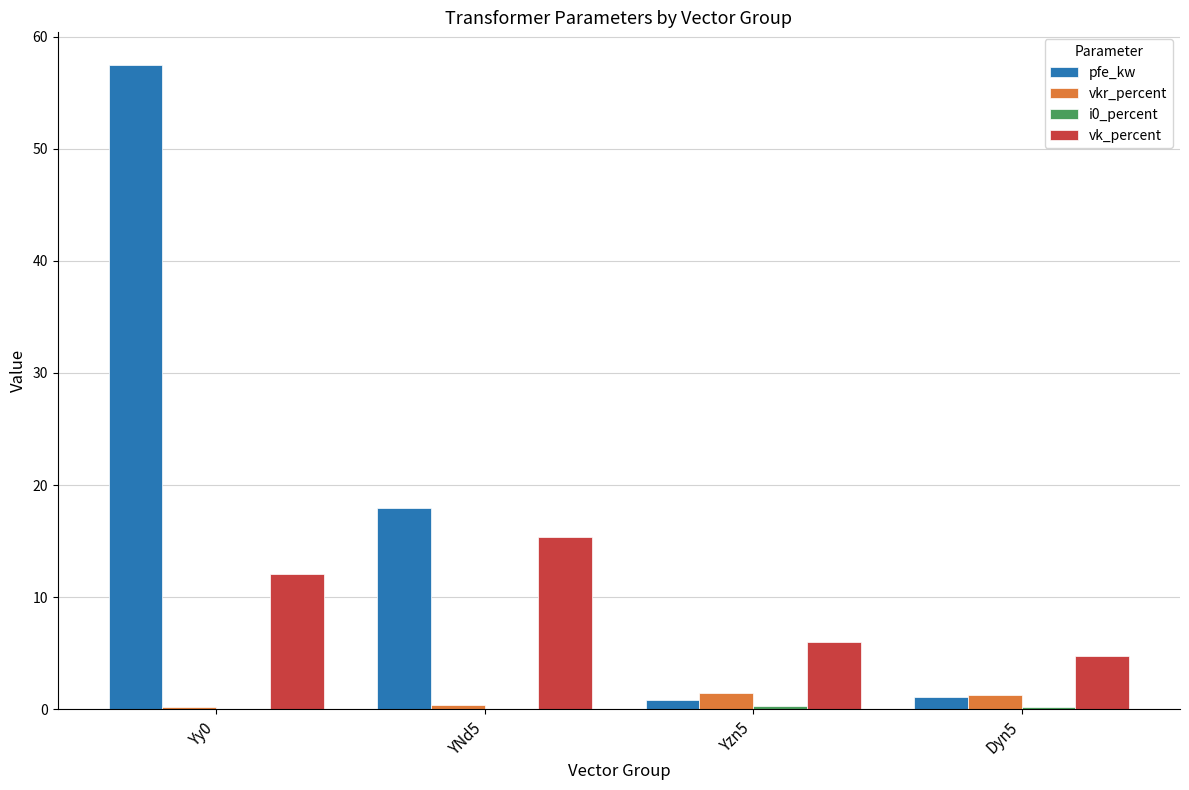

Which series has the largest total across all categories?

pfe_kw